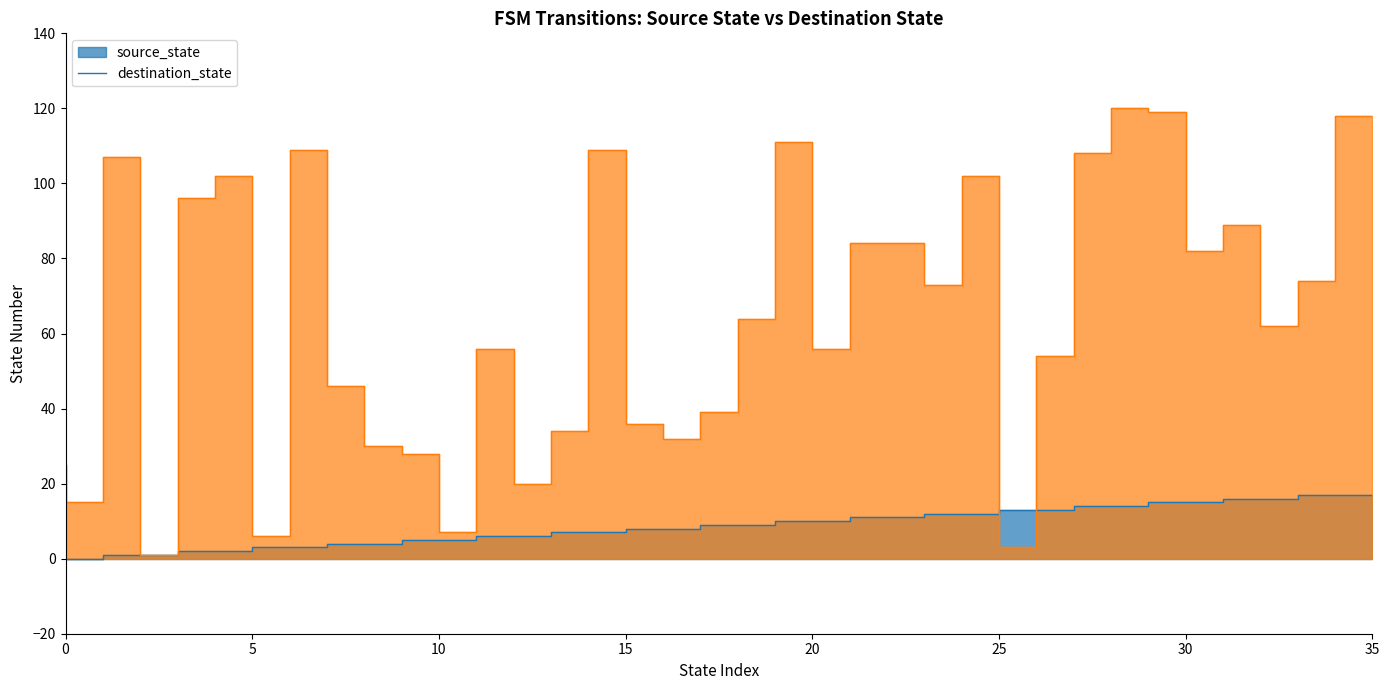

The source_state line series shows 13 at 17. True or false?

False